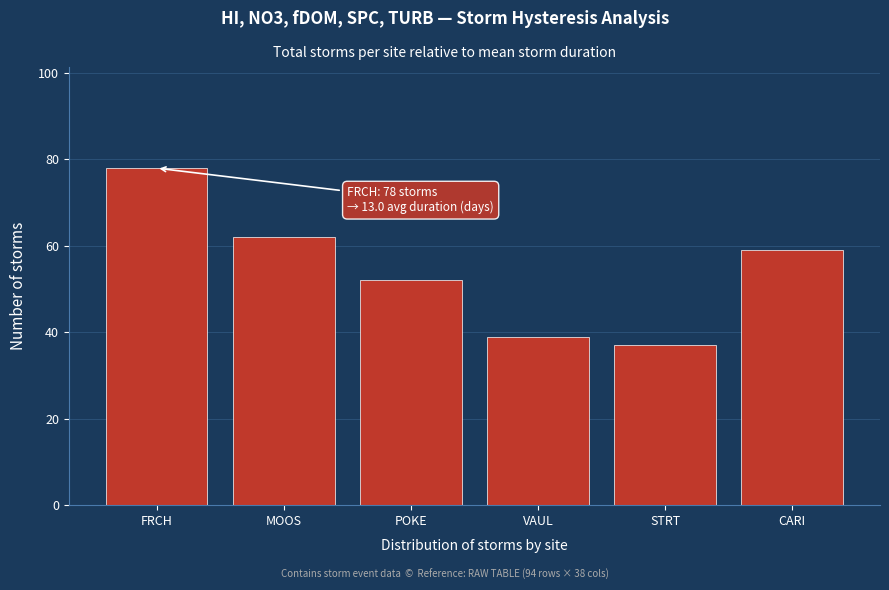

Reading left to right, extract all data points from this chart.

78	62	52	39	37	59